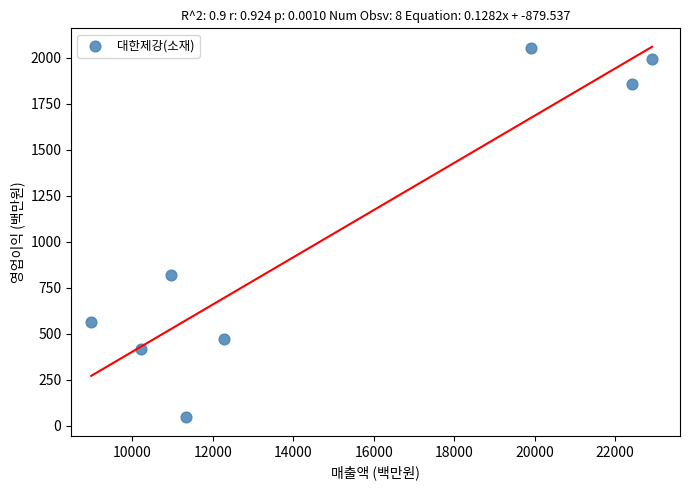

What Y value in the scatter plot is closest to 1050?

818